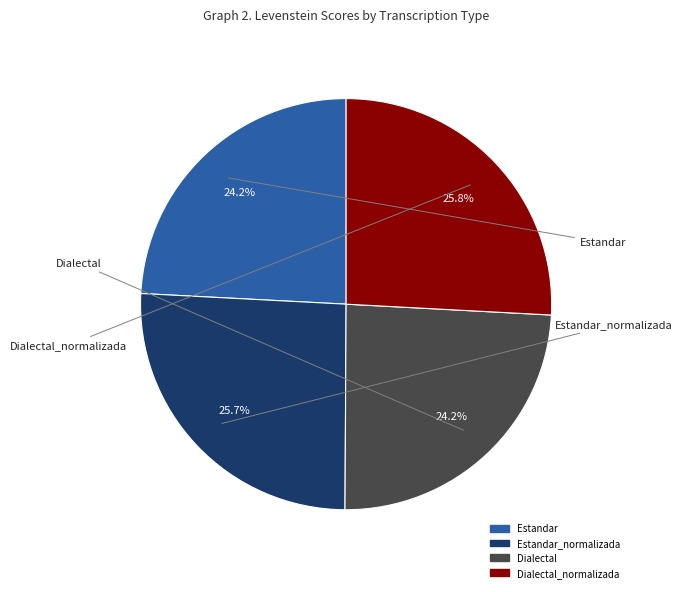

How many segments does this pie chart have?

4